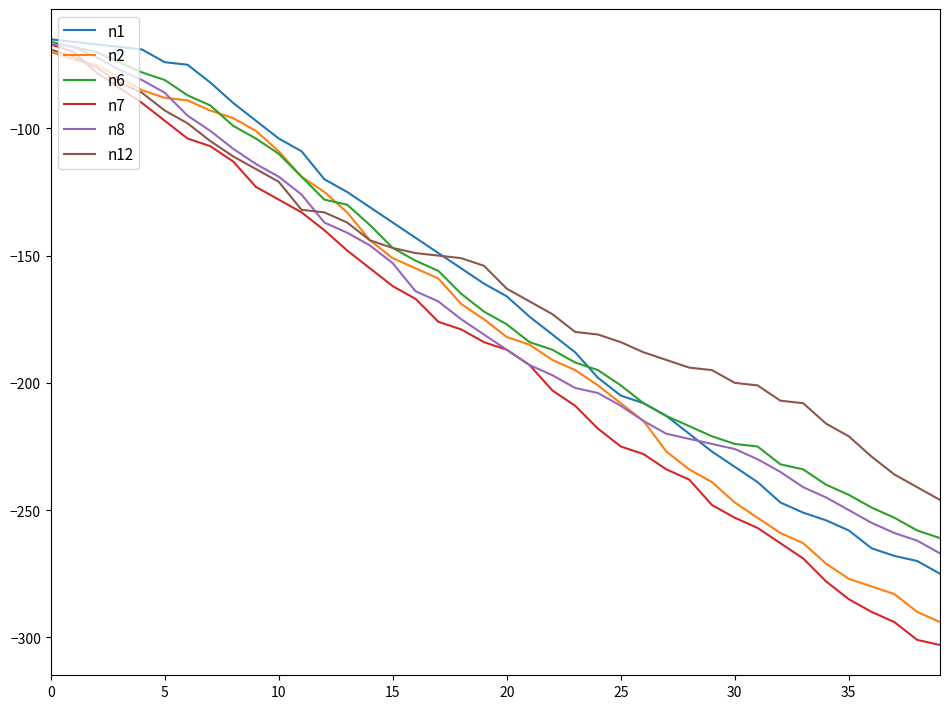

What is the minimum value shown in the chart?

-303